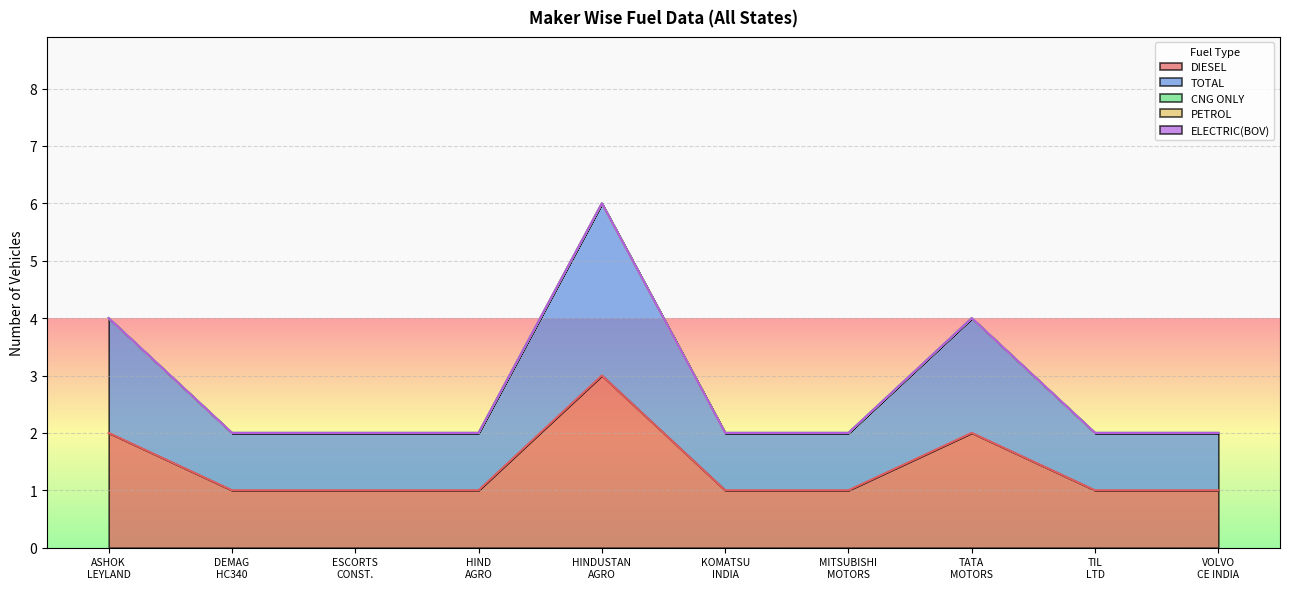

What position from the left is HINDUSTAN AGRO INDUSTRIES?

5